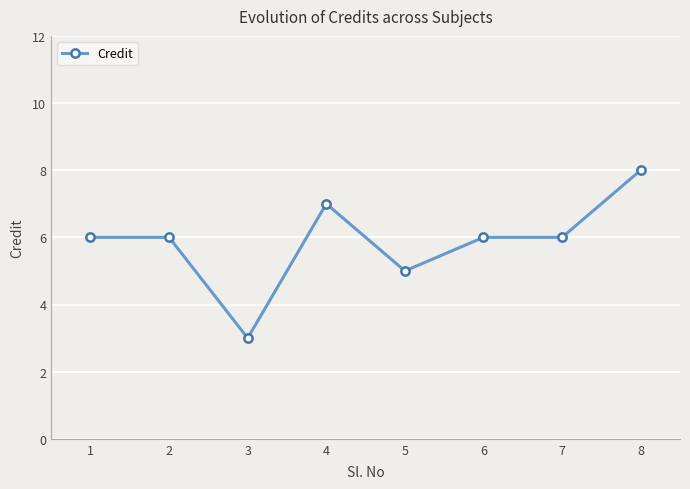

Count the values in the range 6 to 7.

5